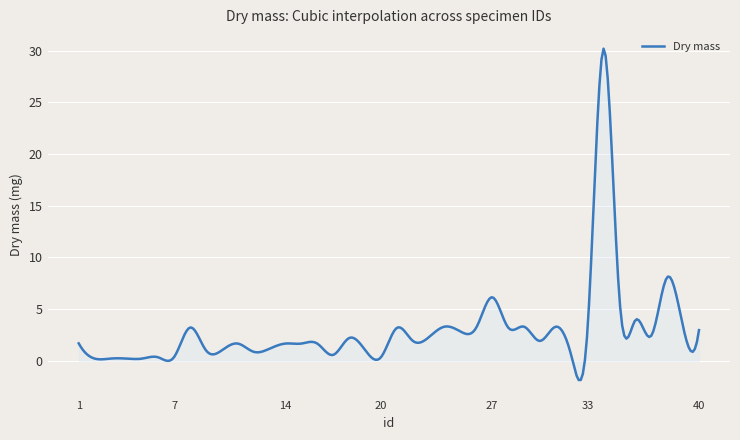

True or false: the data has more than 0 interior local peaks.

True